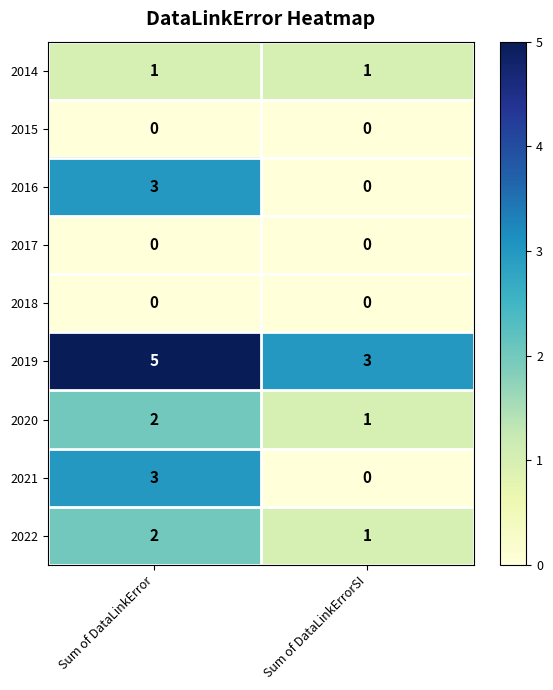

What is the maximum value shown in the chart?

5